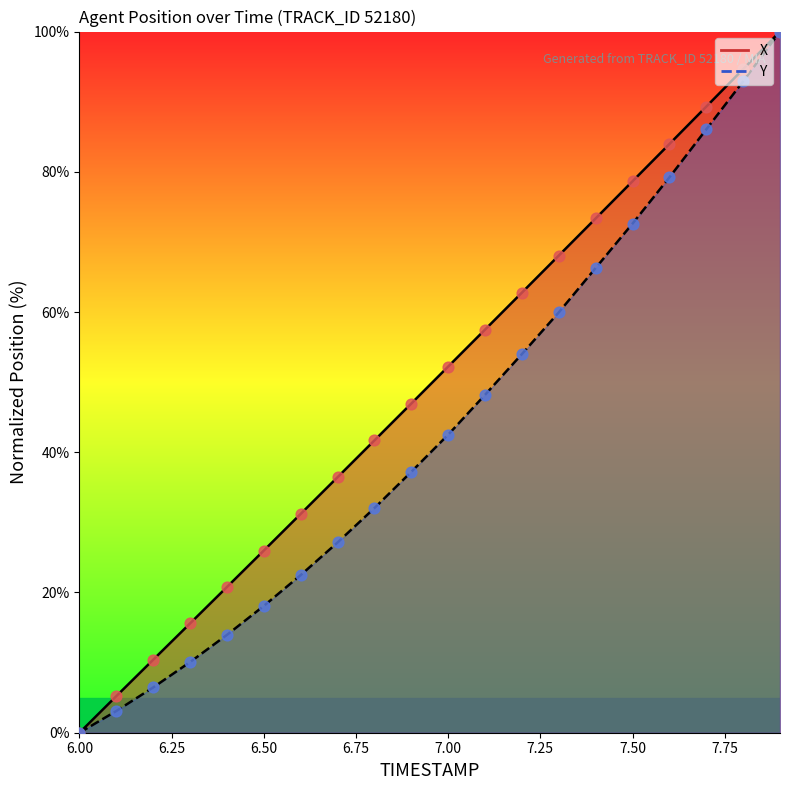

Which series contains the lowest Y value?

X